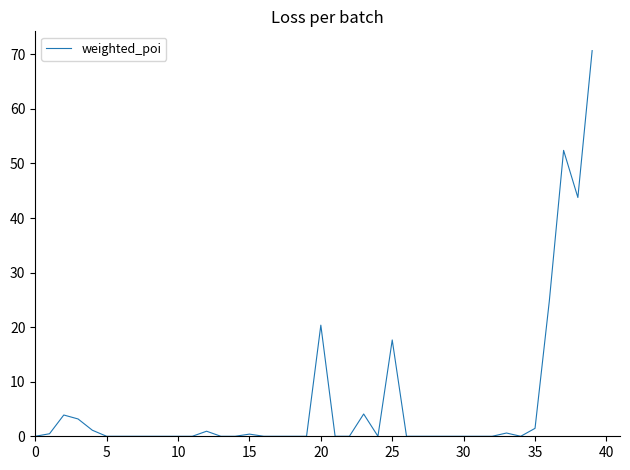

What is the difference between the maximum and minimum values?

70.7